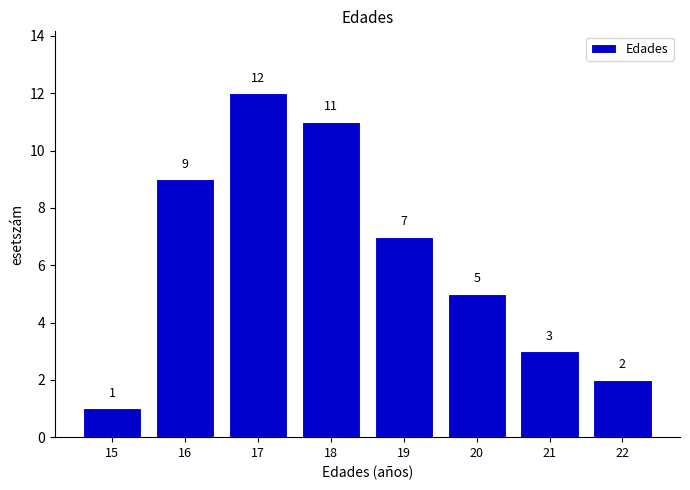

Reading left to right, list every bar in this chart as the range it spans on the x-axis followed by its height.

14.5 to 15.5: 1
15.5 to 16.5: 9
16.5 to 17.5: 12
17.5 to 18.5: 11
18.5 to 19.5: 7
19.5 to 20.5: 5
20.5 to 21.5: 3
21.5 to 22.5: 2